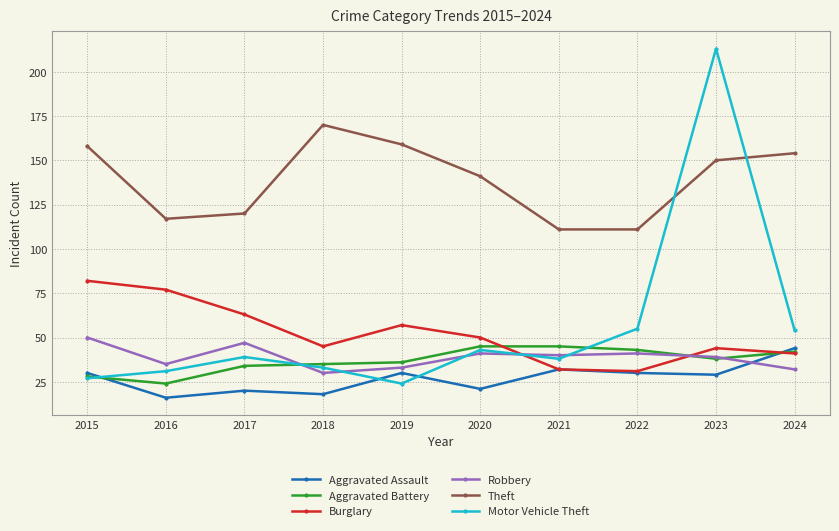

Is it true that Theft equals 38 at 2016?

False